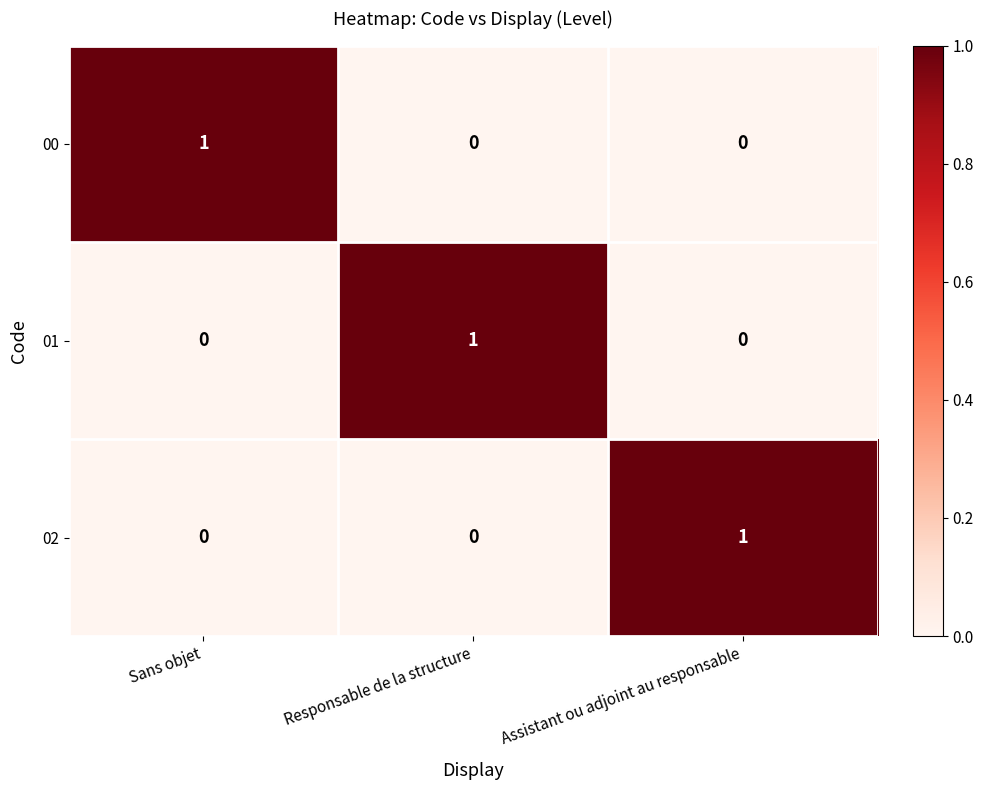

How many 02 values are between 0 and 1?

3